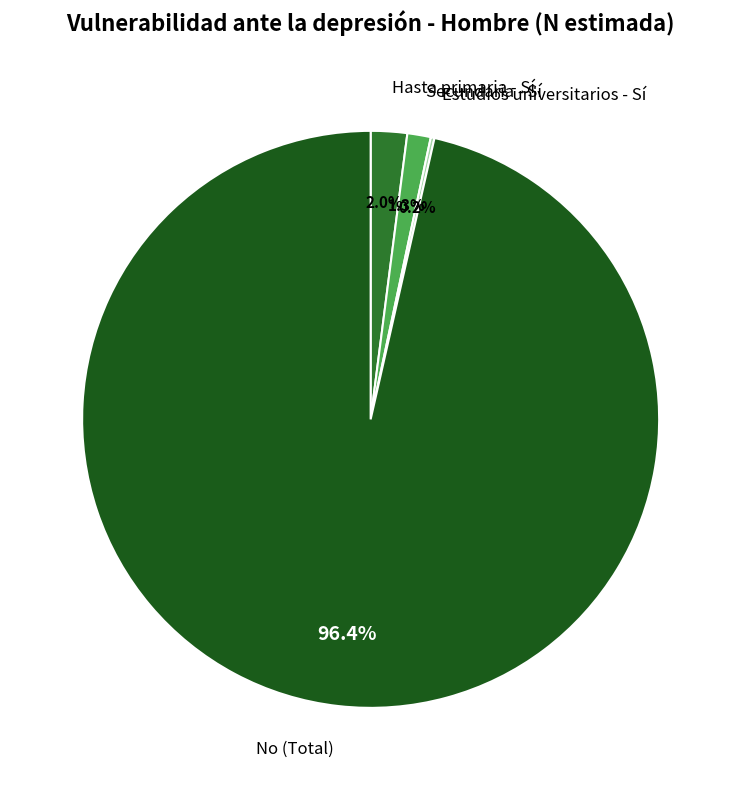

What is the largest slice in the pie chart?

No (Total)